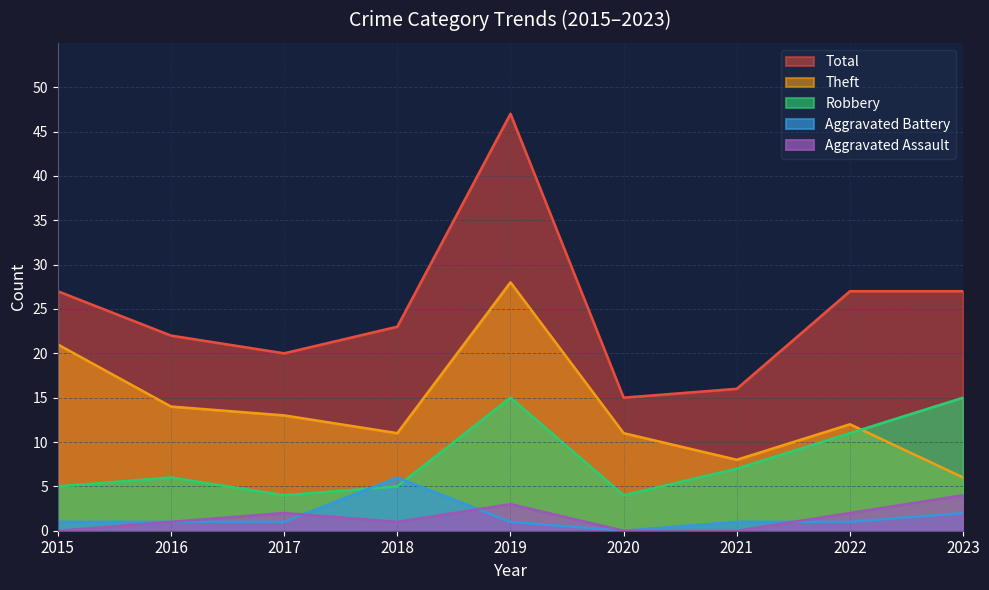

Does the chart have visible grid lines?

Yes